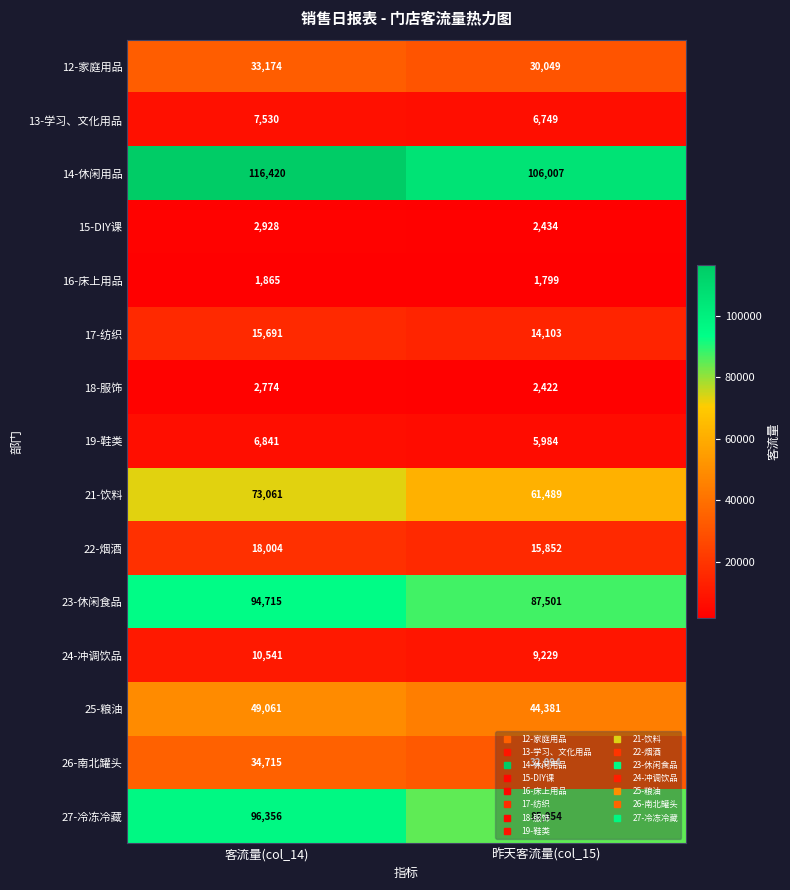

At which category is the sum across all series the highest?

客流量(col_14)